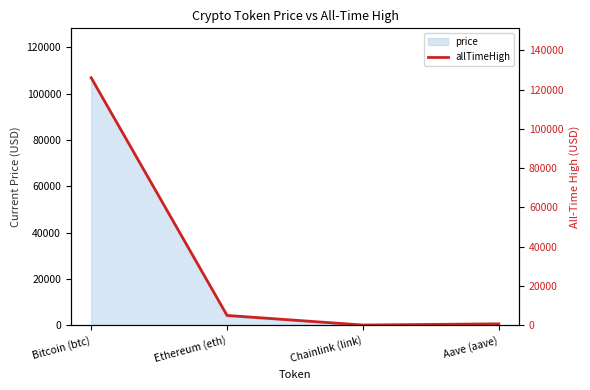

What is the difference between the values at Chainlink (link) and Ethereum (eth)?

4893.4